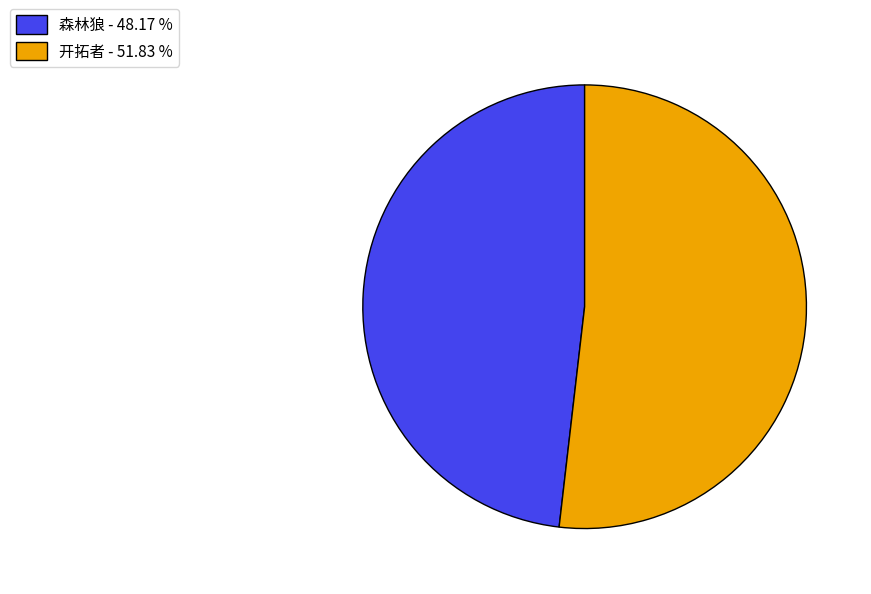

Which category accounts for the majority?

开拓者